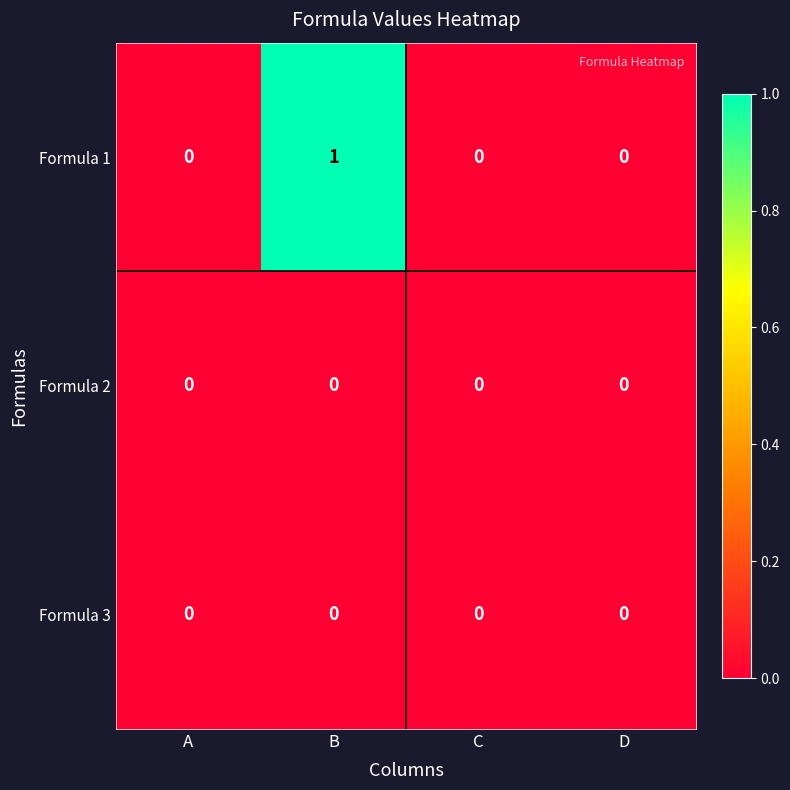

Between B and C, which series saw the biggest shift?

Formula 1